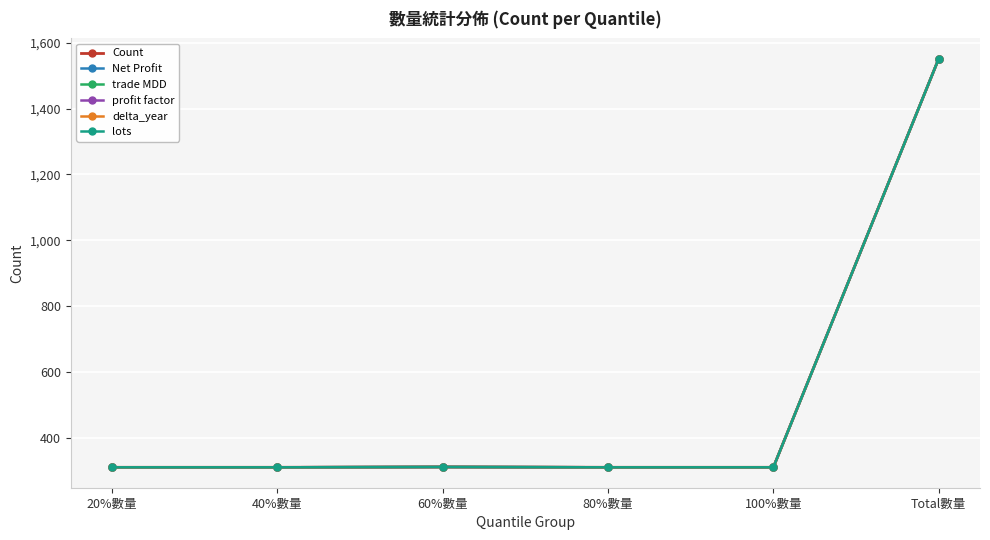

What is the sum of the delta_year values at 40%數量 and 100%數量?

620